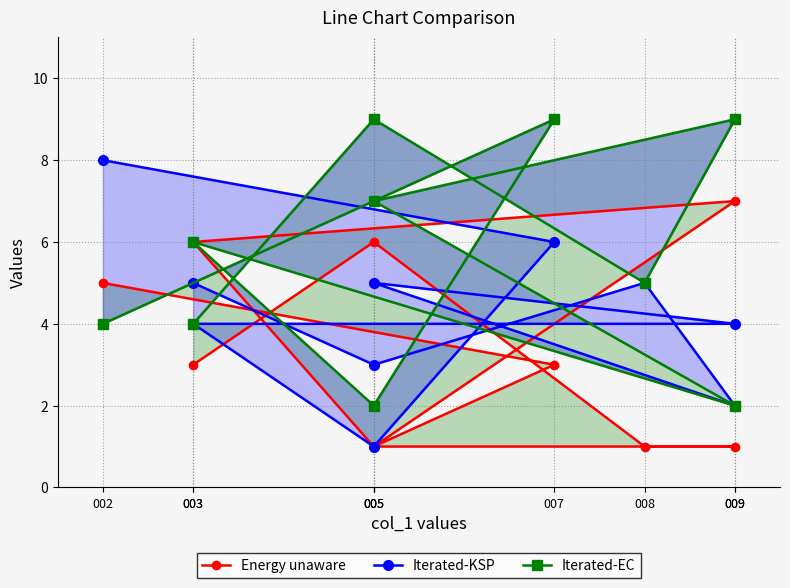

What is the label of the 9th point from the right?

007